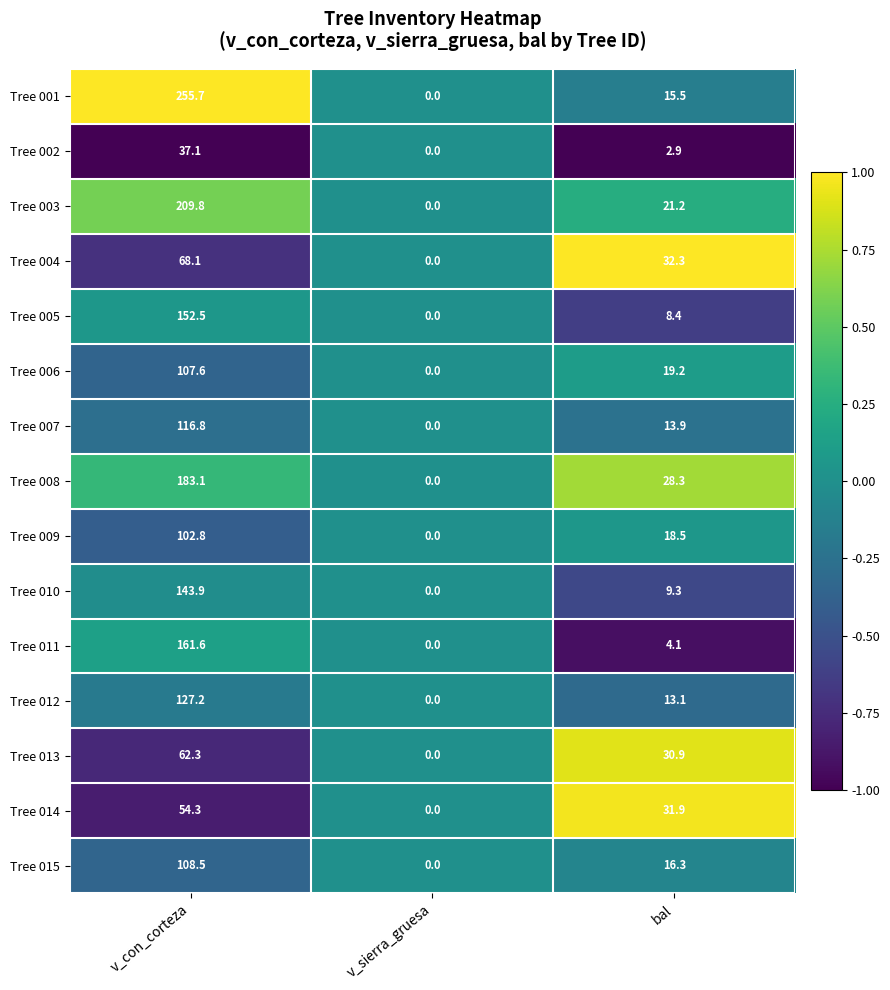

How many series are shown in this chart?

15